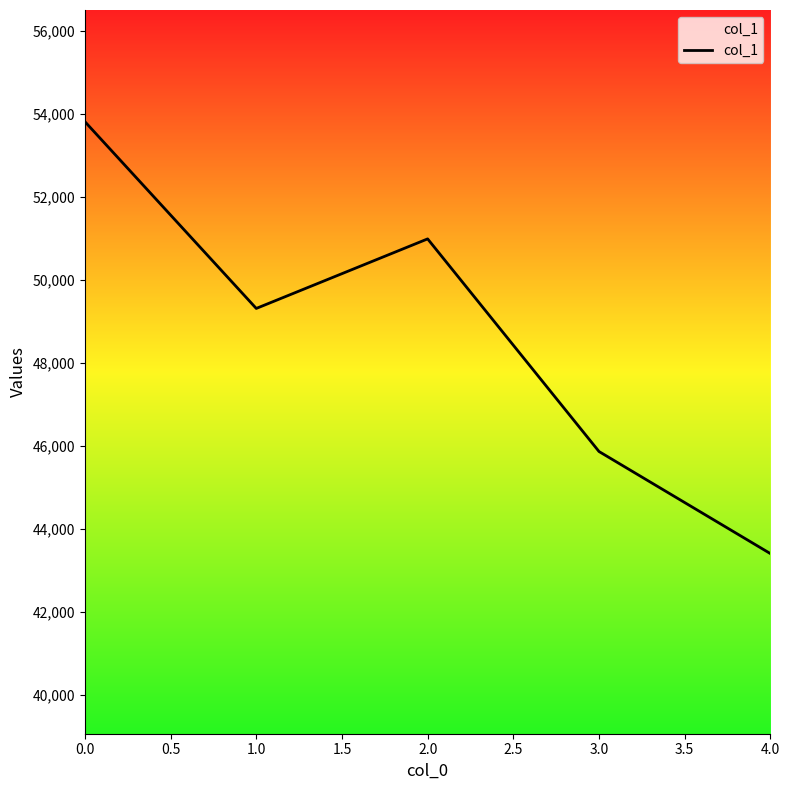

Which has a higher value, 1.0 or 3.0?

1.0